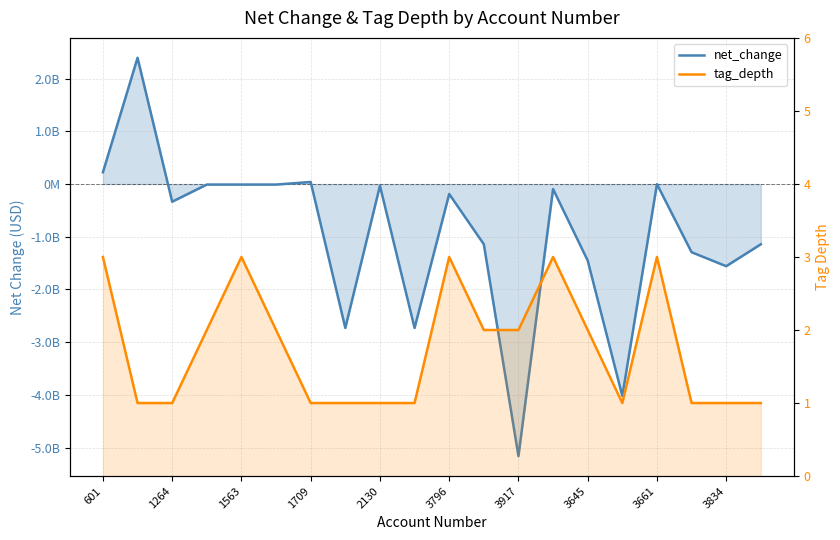

What is the difference between the maximum and minimum values in the tag_depth series?

2